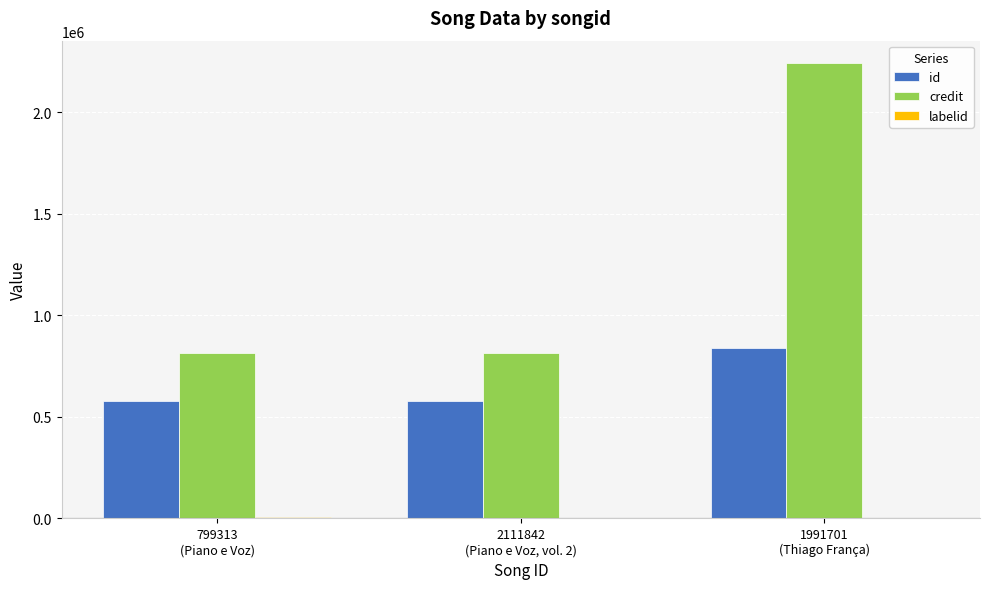

What is the highest value of the credit series?

2239656